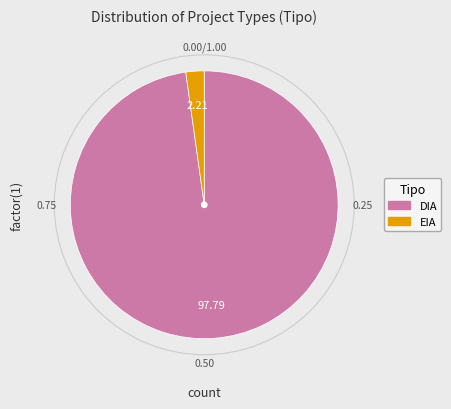

Is it true that EIA is 2% of the pie?

True